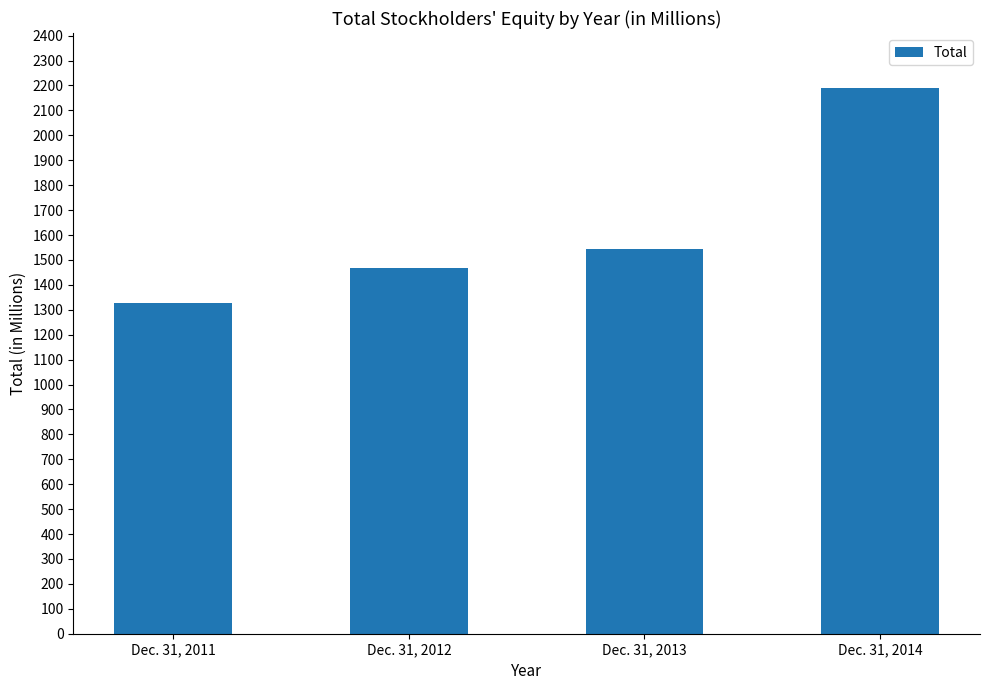

What is the difference between the maximum and minimum values?

864.0